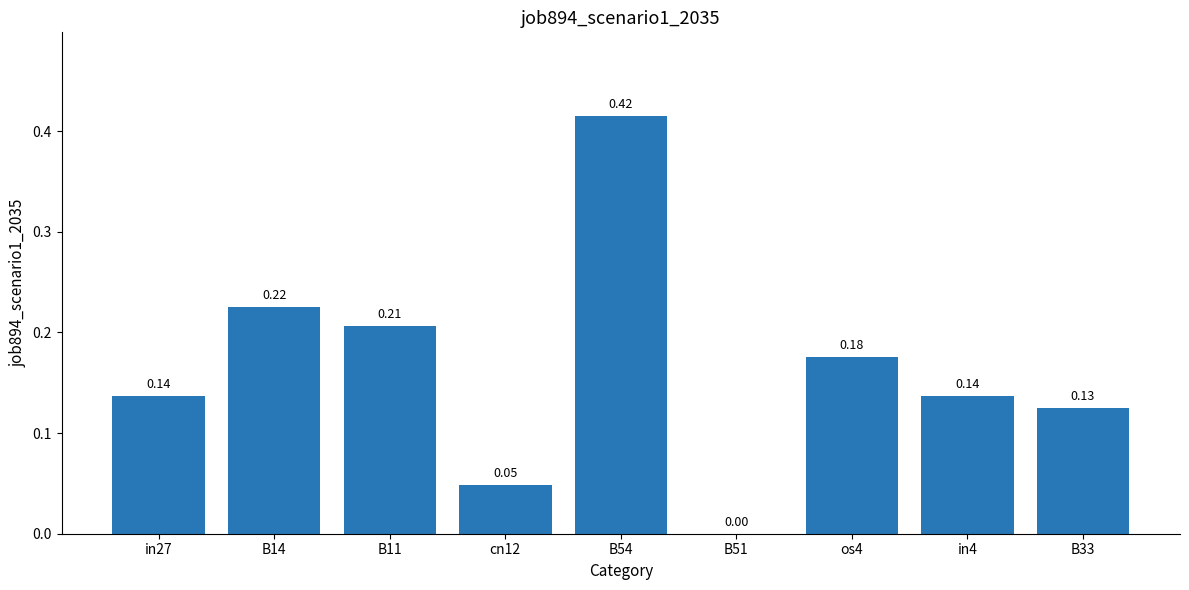

What is the change in value from B51 to B33?

+0.1